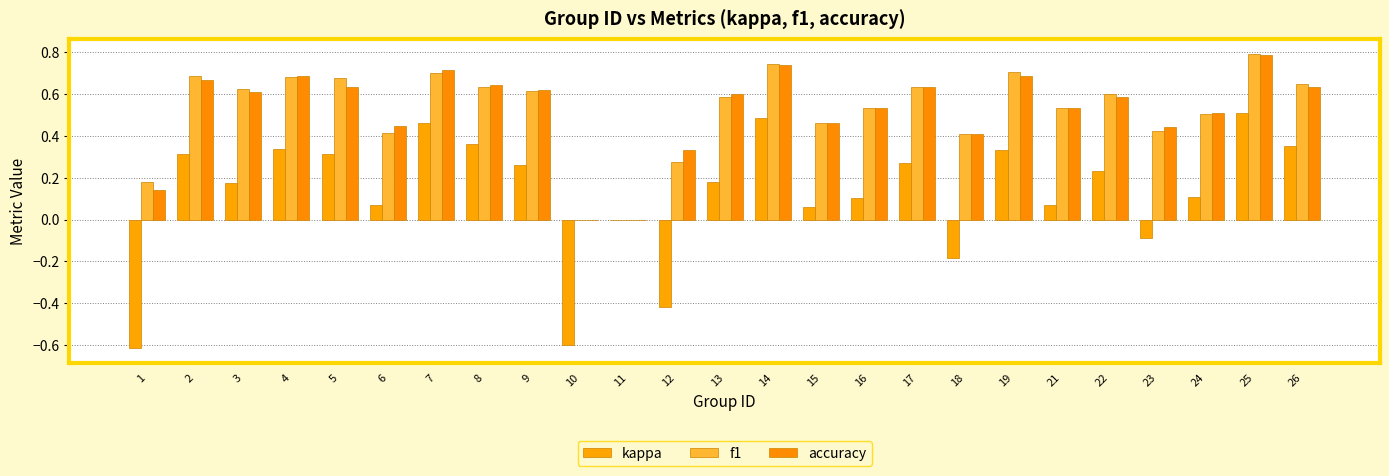

Are the bars grouped side by side (vs. stacked)?

Yes